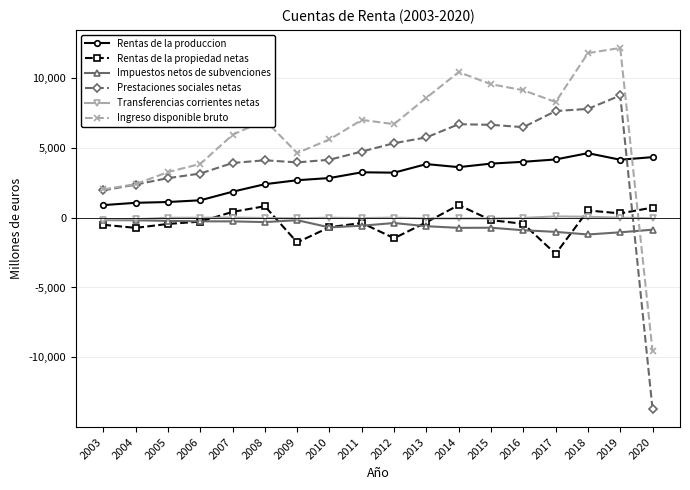

How many distinct data groups are displayed?

6